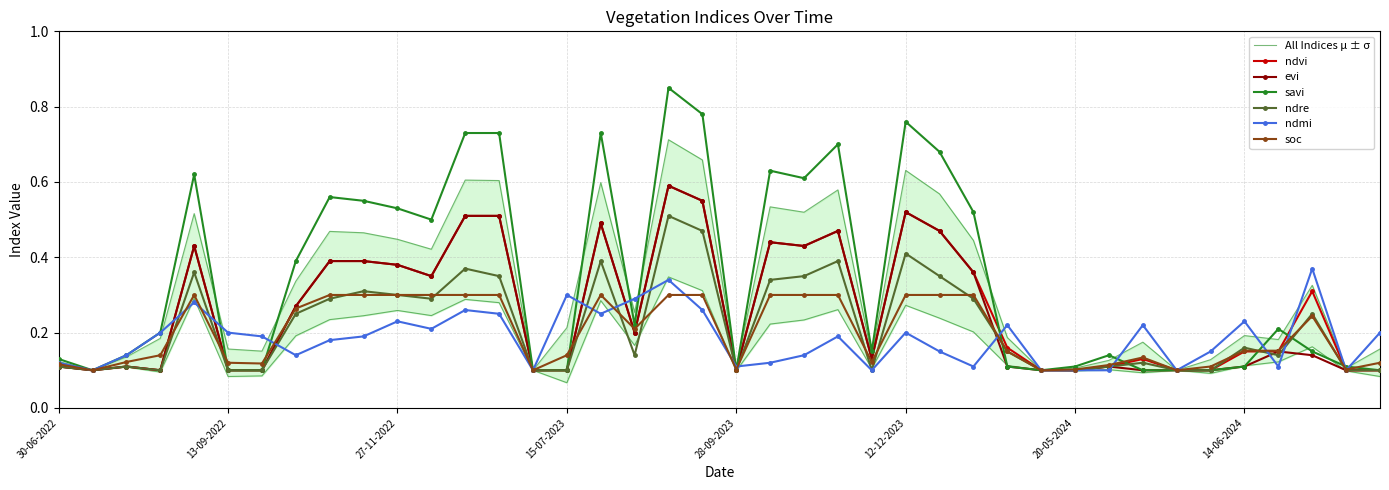

What are all the series names shown in the legend?

ndvi, evi, savi, ndre, ndmi, soc